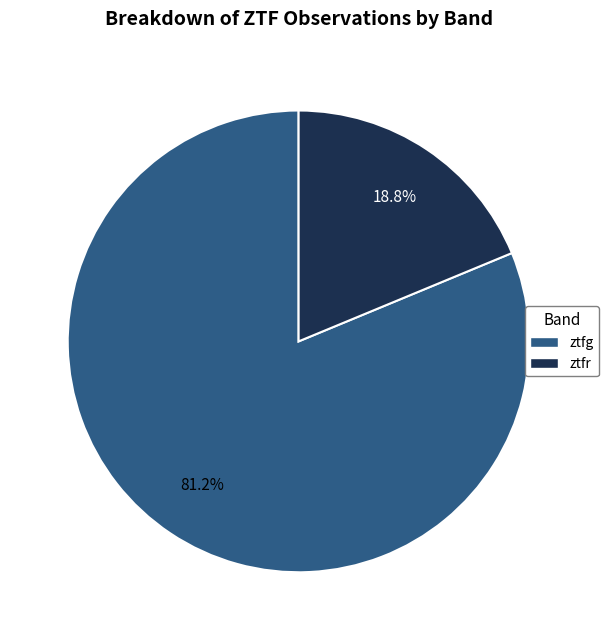

What is the ratio of the value at ztfg to the value at ztfr?

4.3